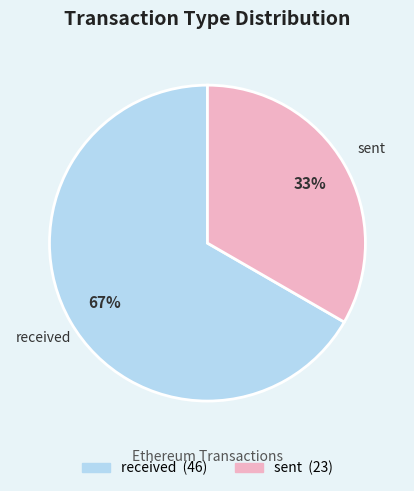

Combined, do sent and received account for over 50%?

Yes